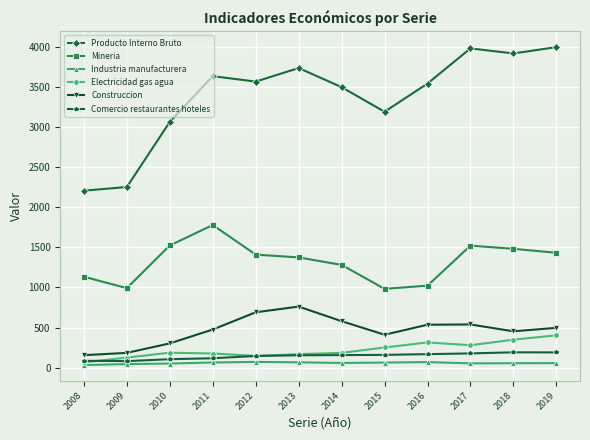

Rank the series by their maximum value, from lowest to highest.

Industria manufacturera, Comercio restaurantes hoteles, Electricidad gas agua, Construccion, Mineria, Producto Interno Bruto